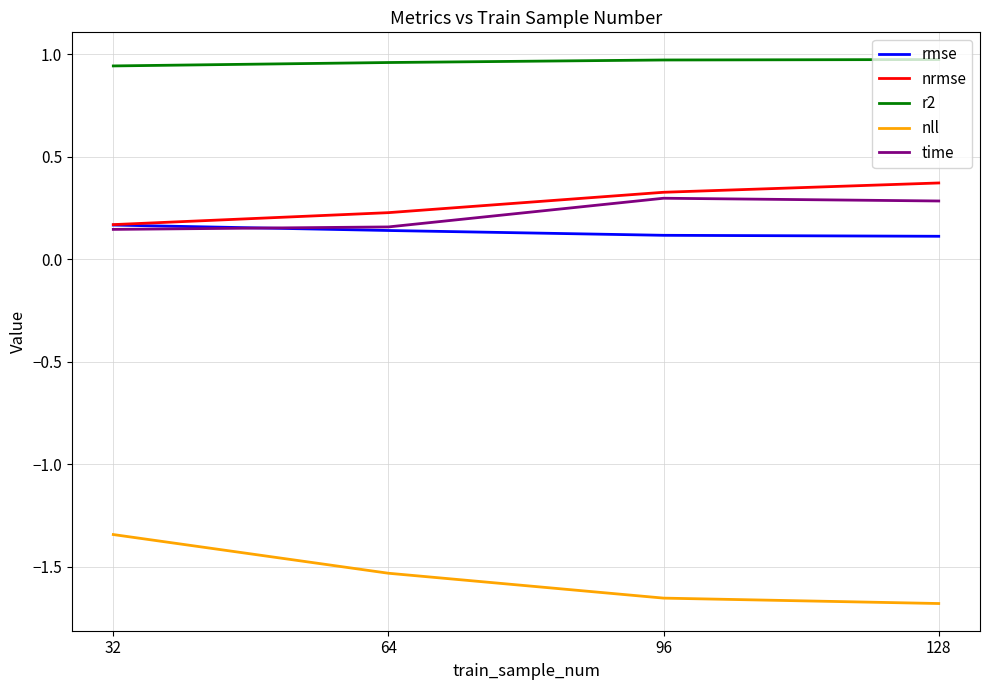

The time series shows 0.1 at 32. True or false?

True